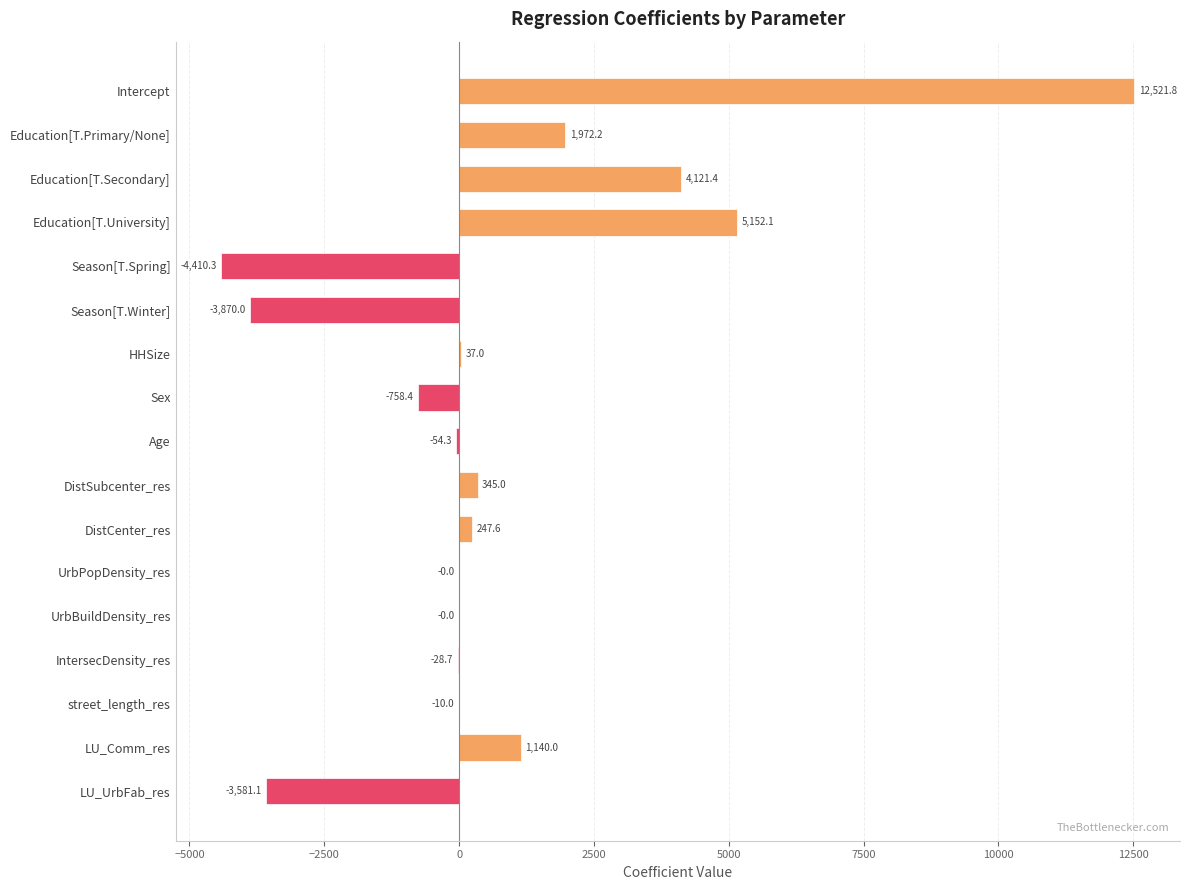

What is the change in value from Season[T.Spring] to LU_Comm_res?

+5550.3